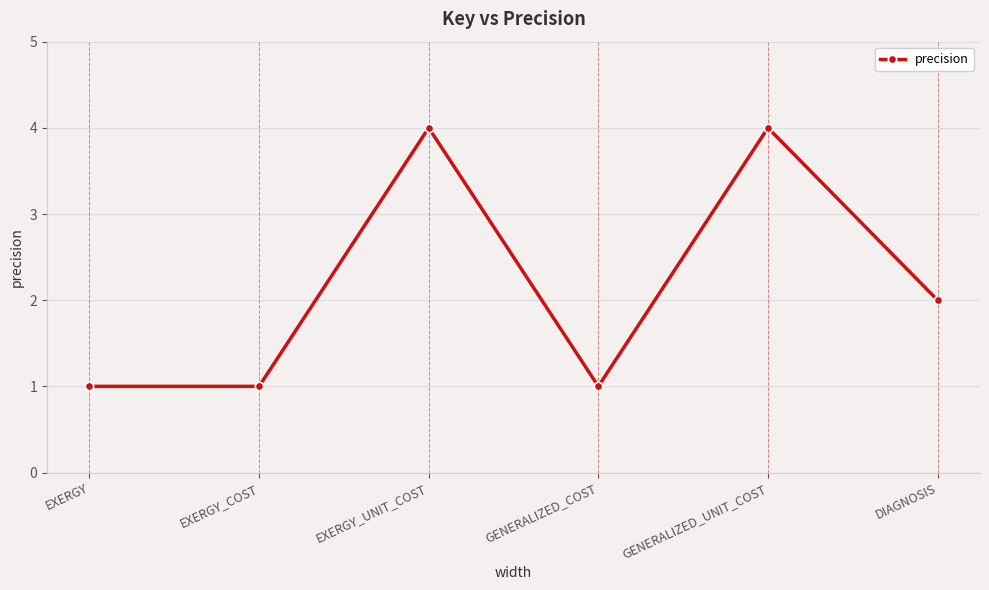

How many points are higher than both their immediate neighbors (excluding endpoints)?

2